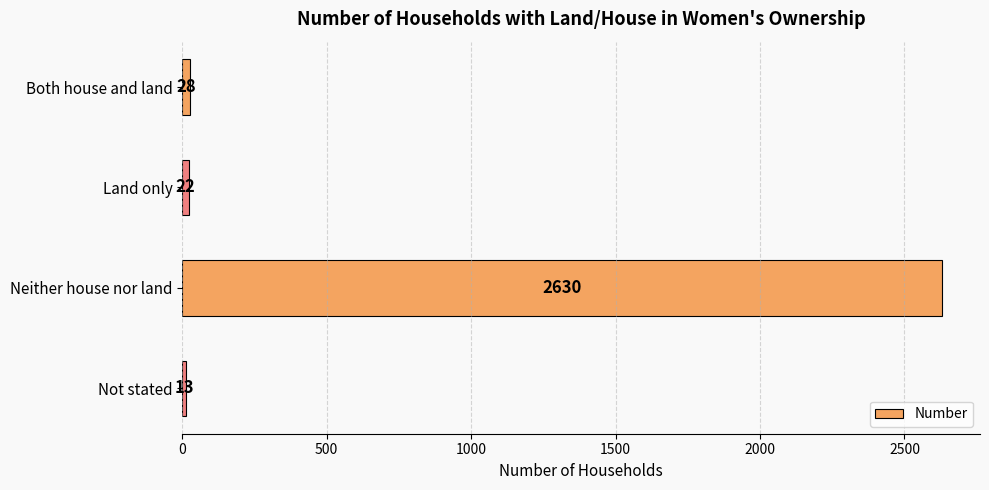

List the labels in order of value, largest first.

Neither house nor land, Both house and land, Land only, Not stated